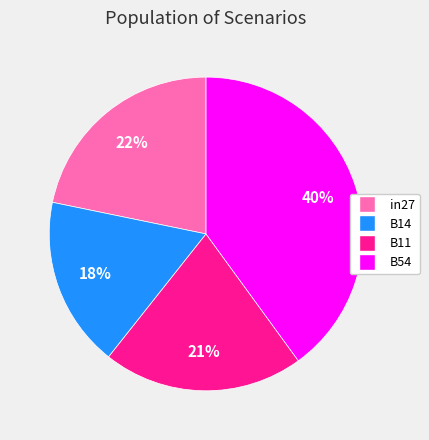

To the nearest percent, what is the average slice percentage?

25%